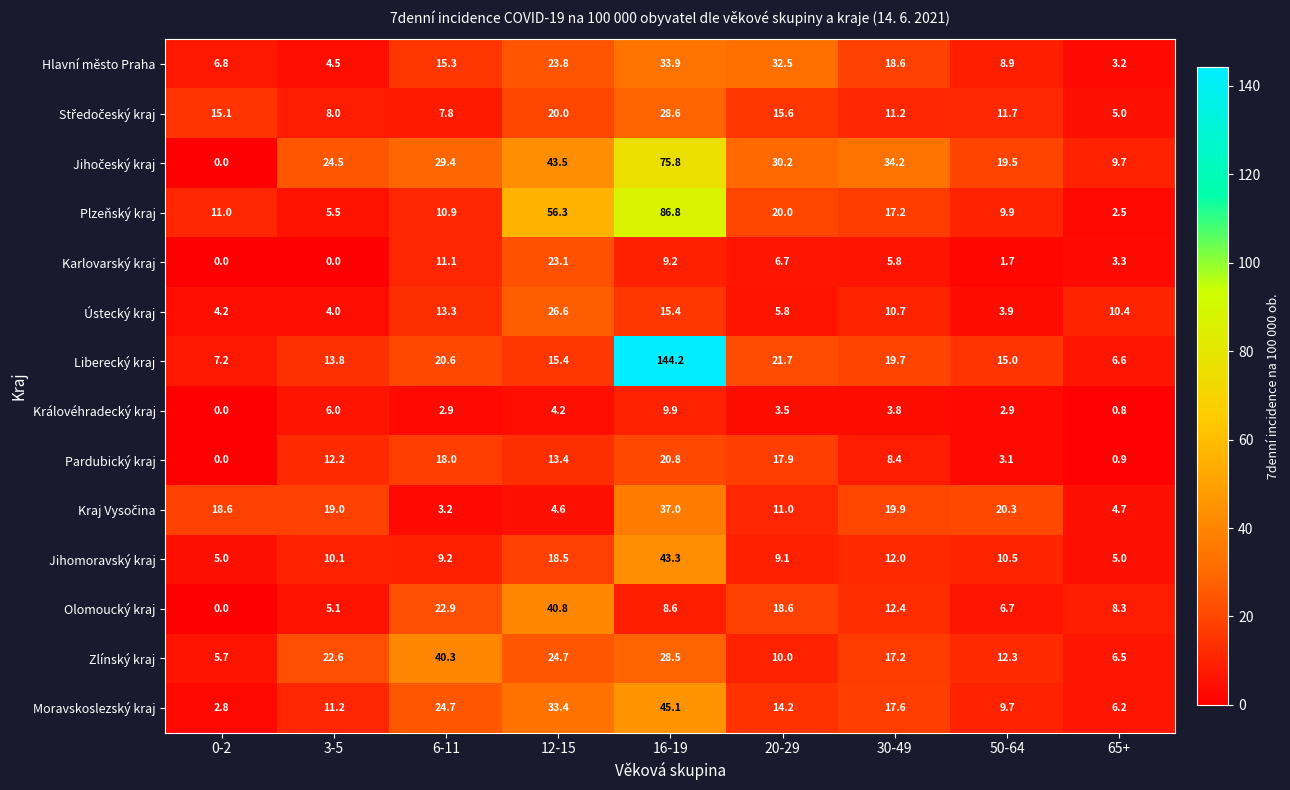

At which label does Plzeňský kraj reach its peak?

16-19